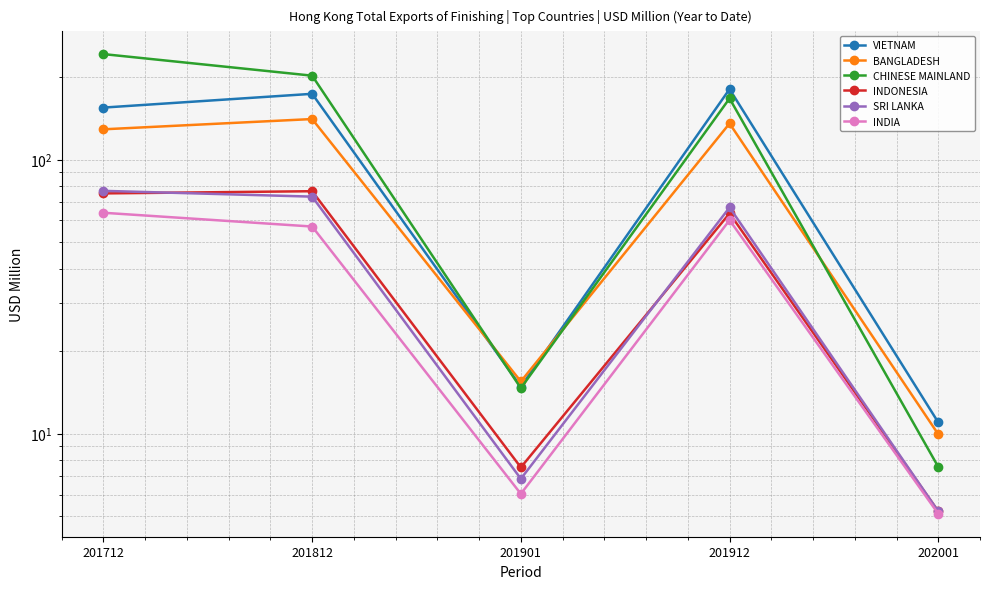

Count the number of data series in this chart.

6